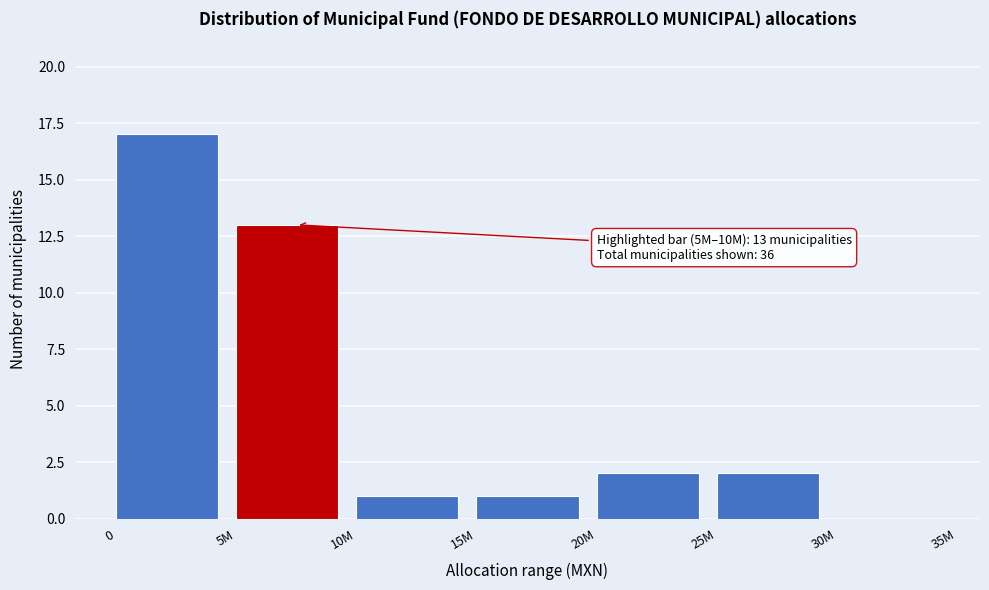

Reading left to right, transcribe all the data shown in this chart.

0=17	5M=13	10M=1	15M=1	20M=2	25M=2	30M=0